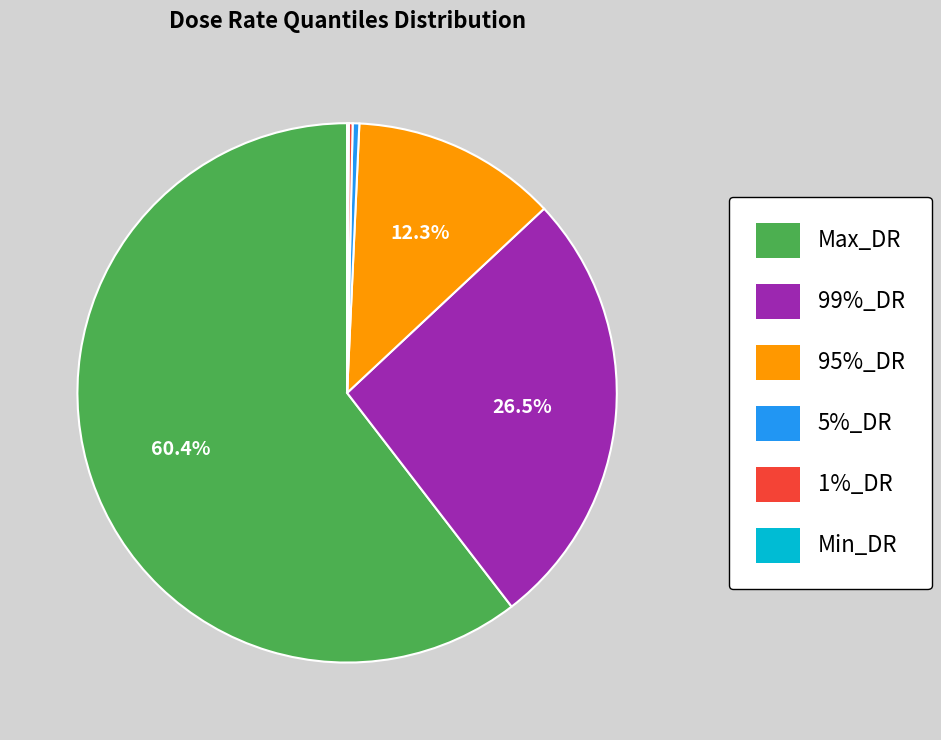

How much of the chart is everything except 99%_DR?

73.5%